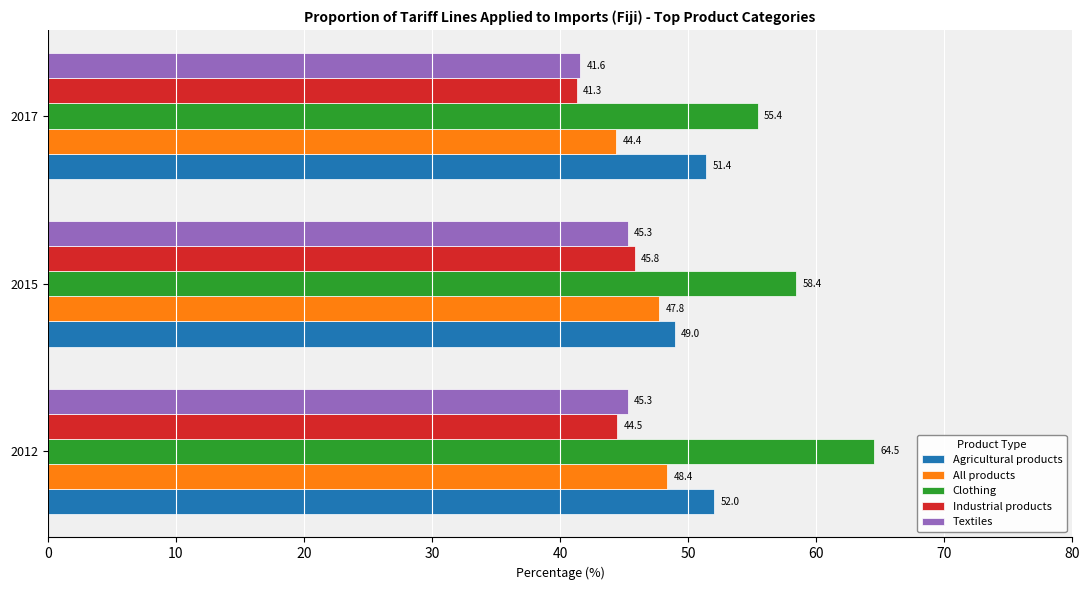

Which series has the largest total across all categories?

Clothing